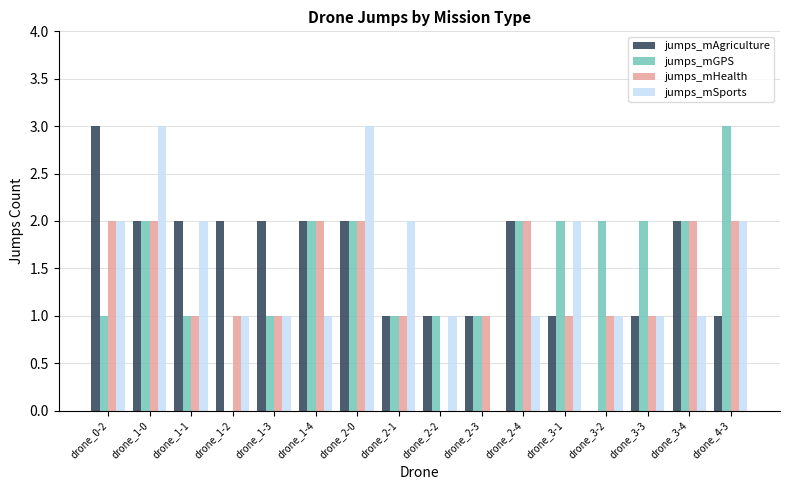

Which series changed the most between drone_2-2 and drone_2-4?

jumps_mHealth